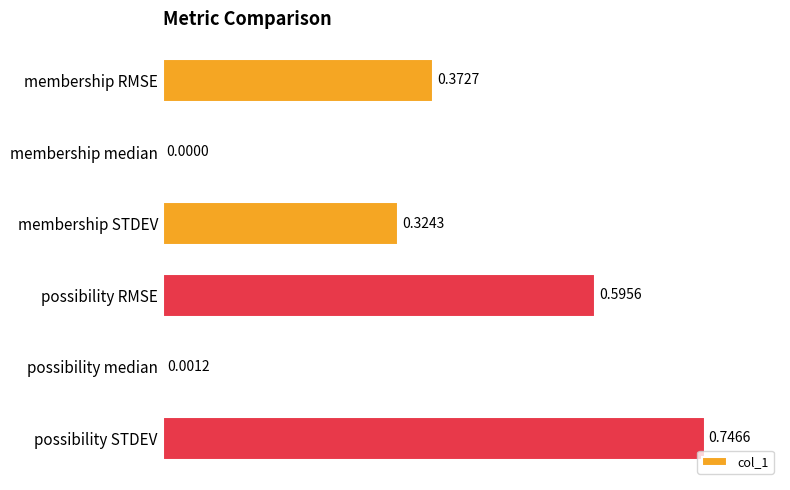

At which category does the chart reach its peak across all series?

possibility STDEV